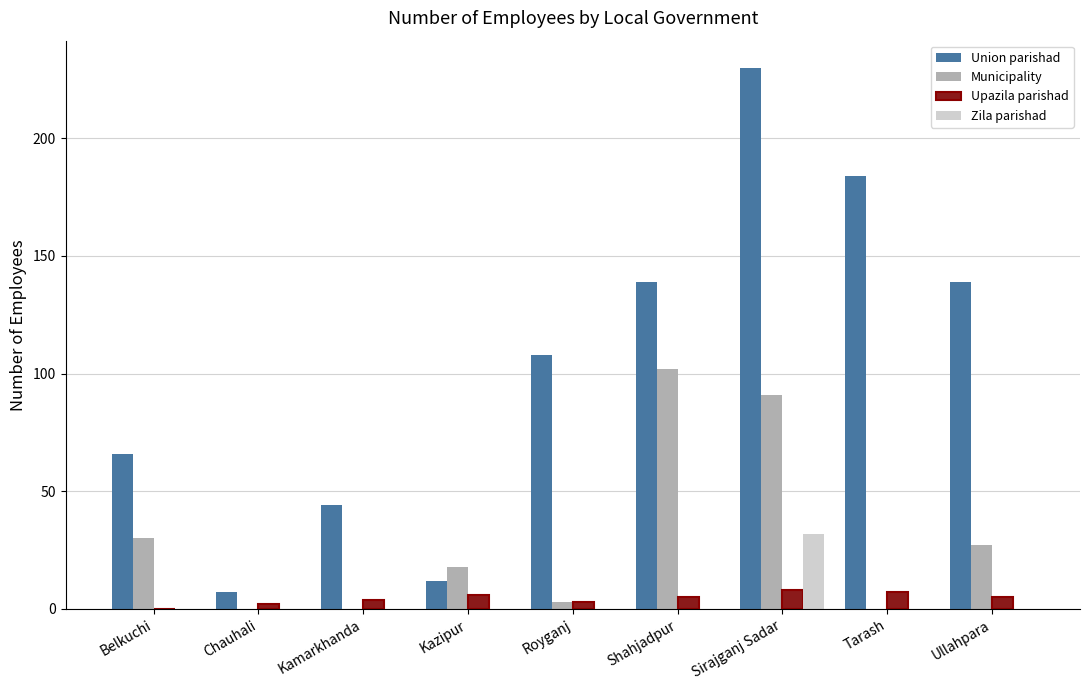

What are all the series names shown in the legend?

Union parishad, Municipality, Upazila parishad, Zila parishad